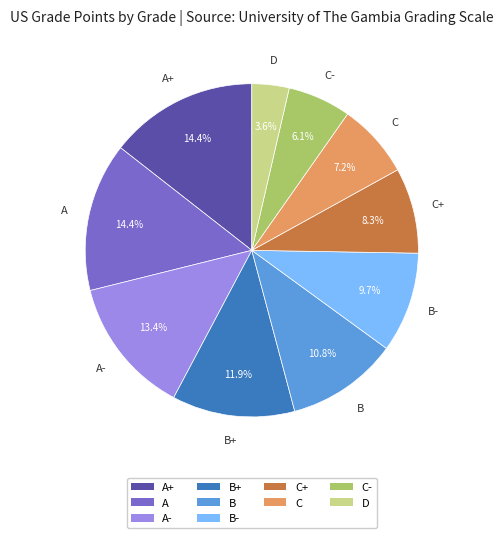

Does any single category account for the majority?

No